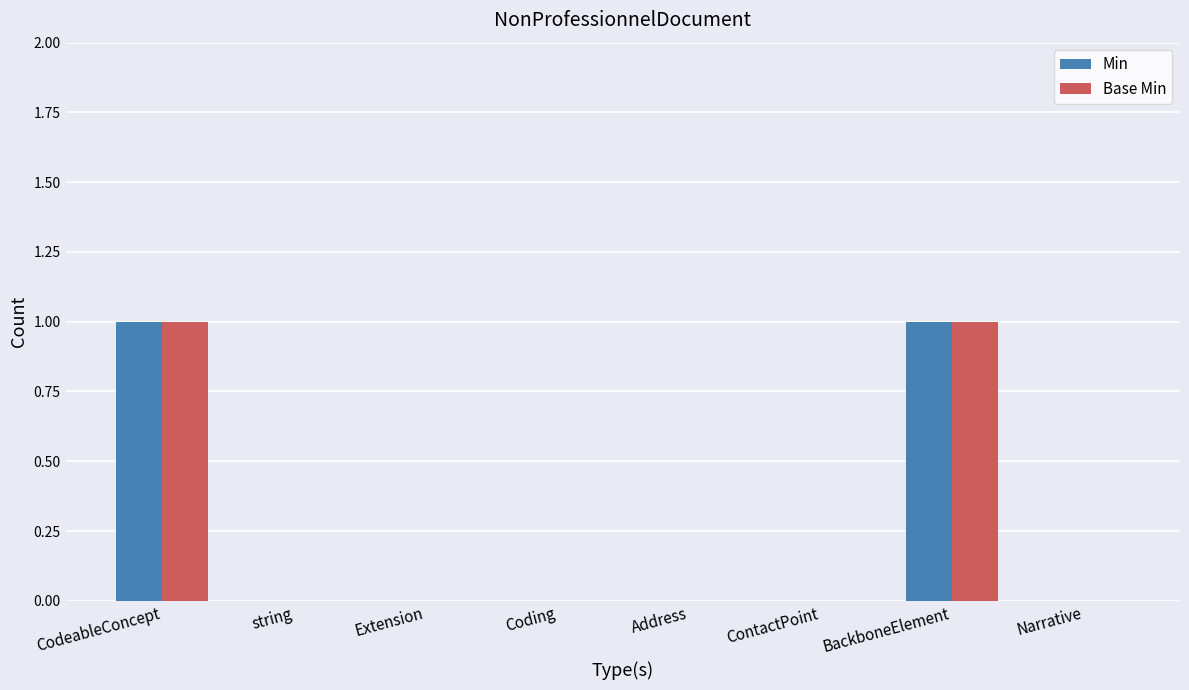

Is the value of Min at ContactPoint greater than the value of Base Min at BackboneElement?

No